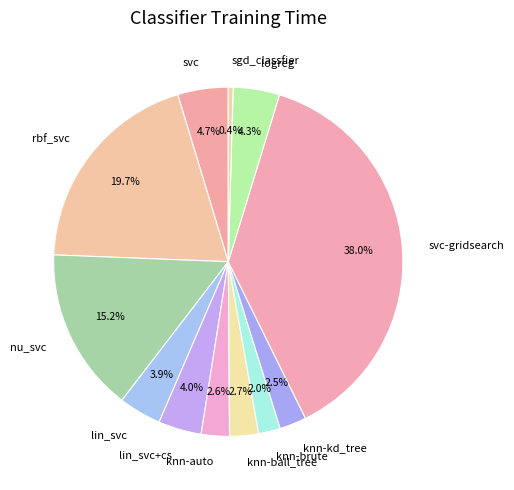

To the nearest percent, what percentage of the pie is svc-gridsearch?

38%